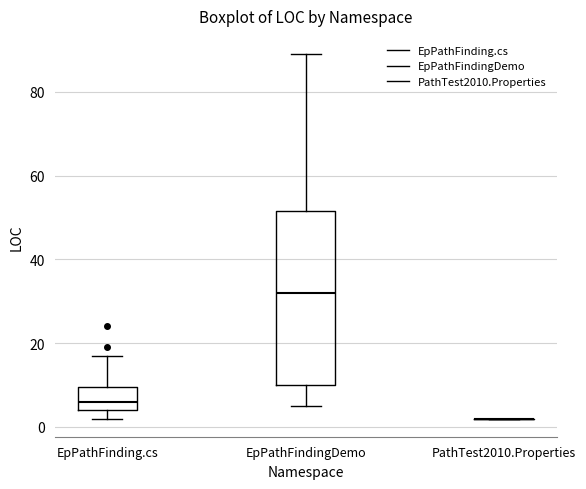

Reading left to right, transcribe this box plot: for each box, give where its median line is, the range the box spans, and where its two whiskers end, as read against the y-axis. The values are not printed on the chart, so give them approximately, as read against the axis.

EpPathFinding.cs: median 6, box 4 to 10, whiskers 2 to 18
EpPathFindingDemo: median 32, box 10 to 52, whiskers 6 to 90
PathTest2010.Properties: box collapsed to a line at 2, whiskers 2 to 2